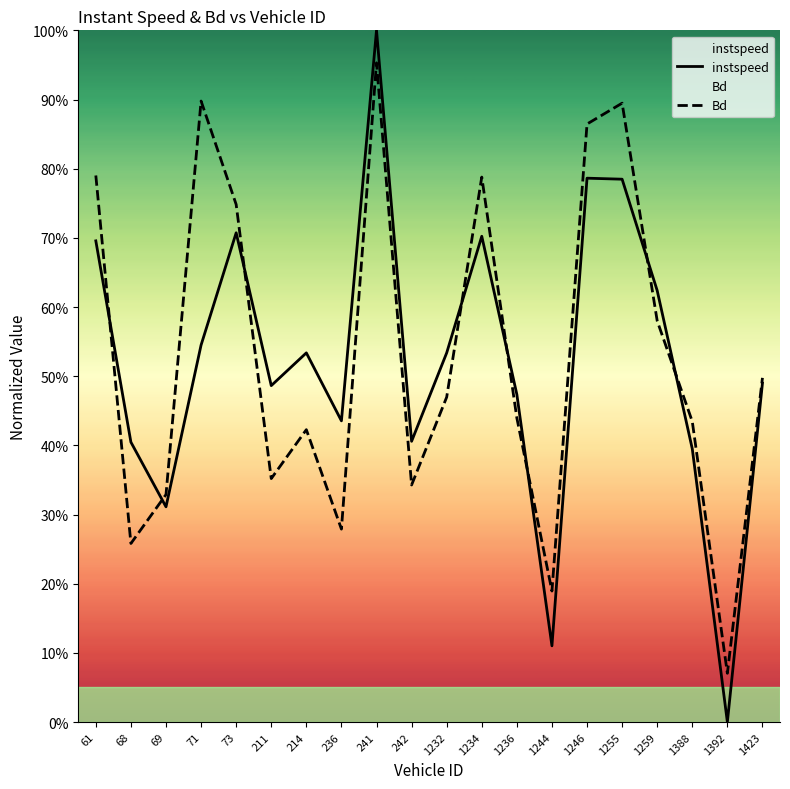

How many interior local peaks does the instspeed series have?

5